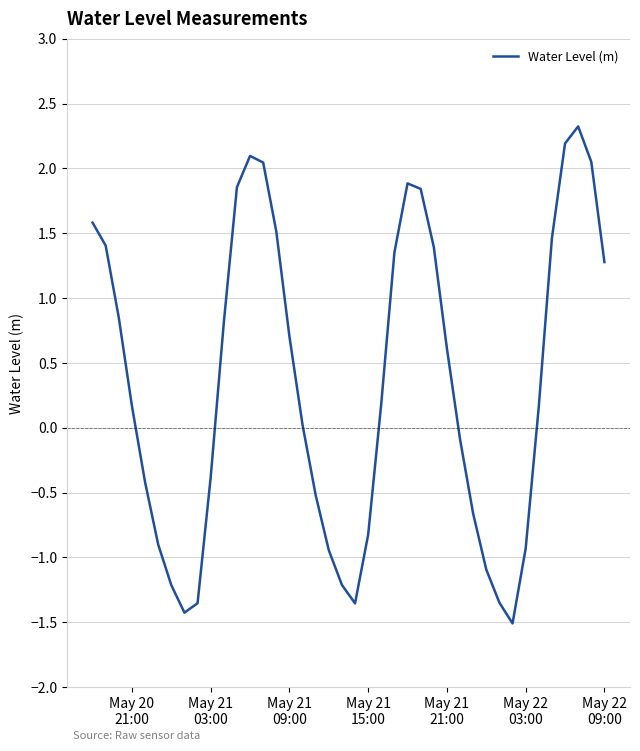

Count the number of categories in the chart.

40